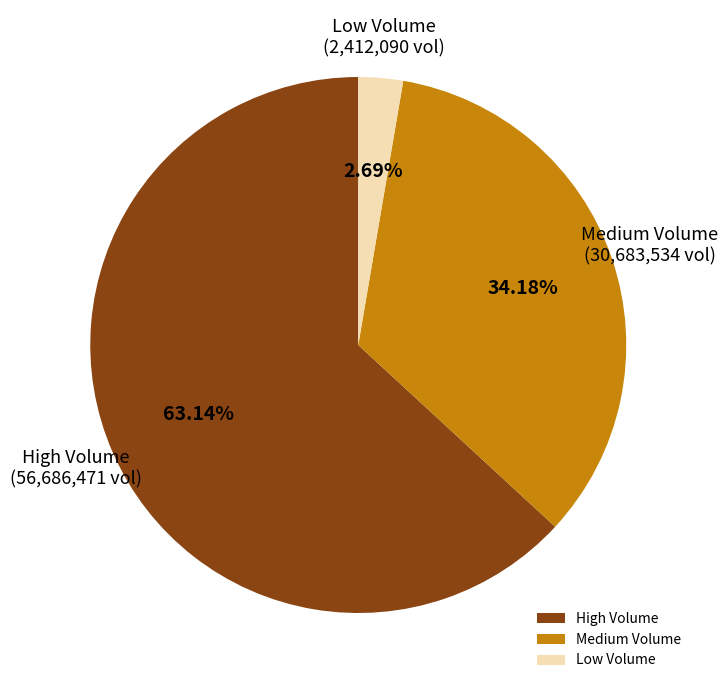

Between Low Volume and Medium Volume, which is larger?

Medium Volume